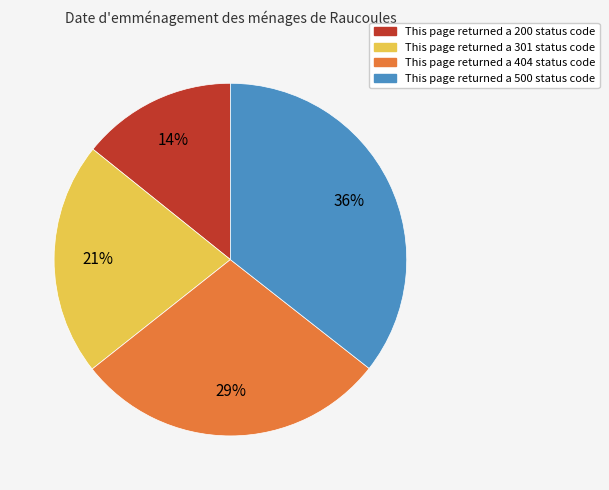

To the nearest percent, what is the average slice percentage?

25%